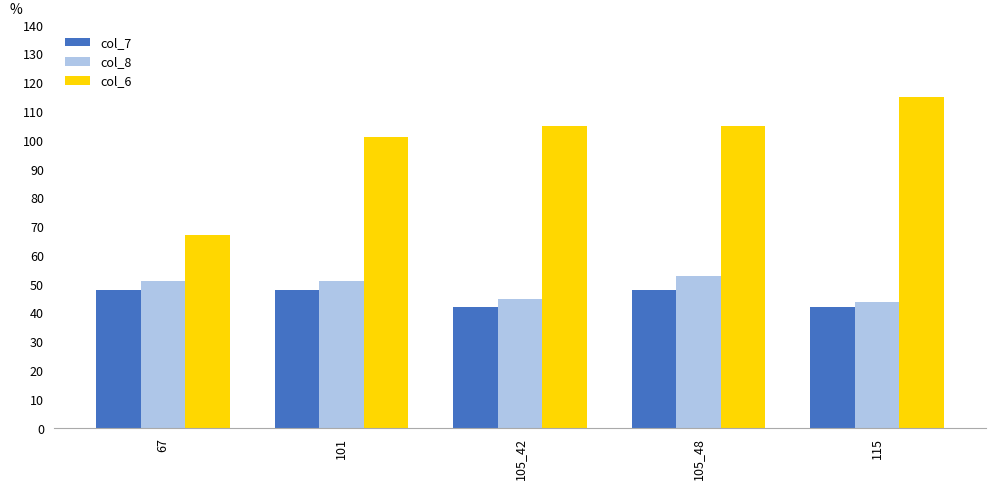

What is the sum of all col_6 values?

493